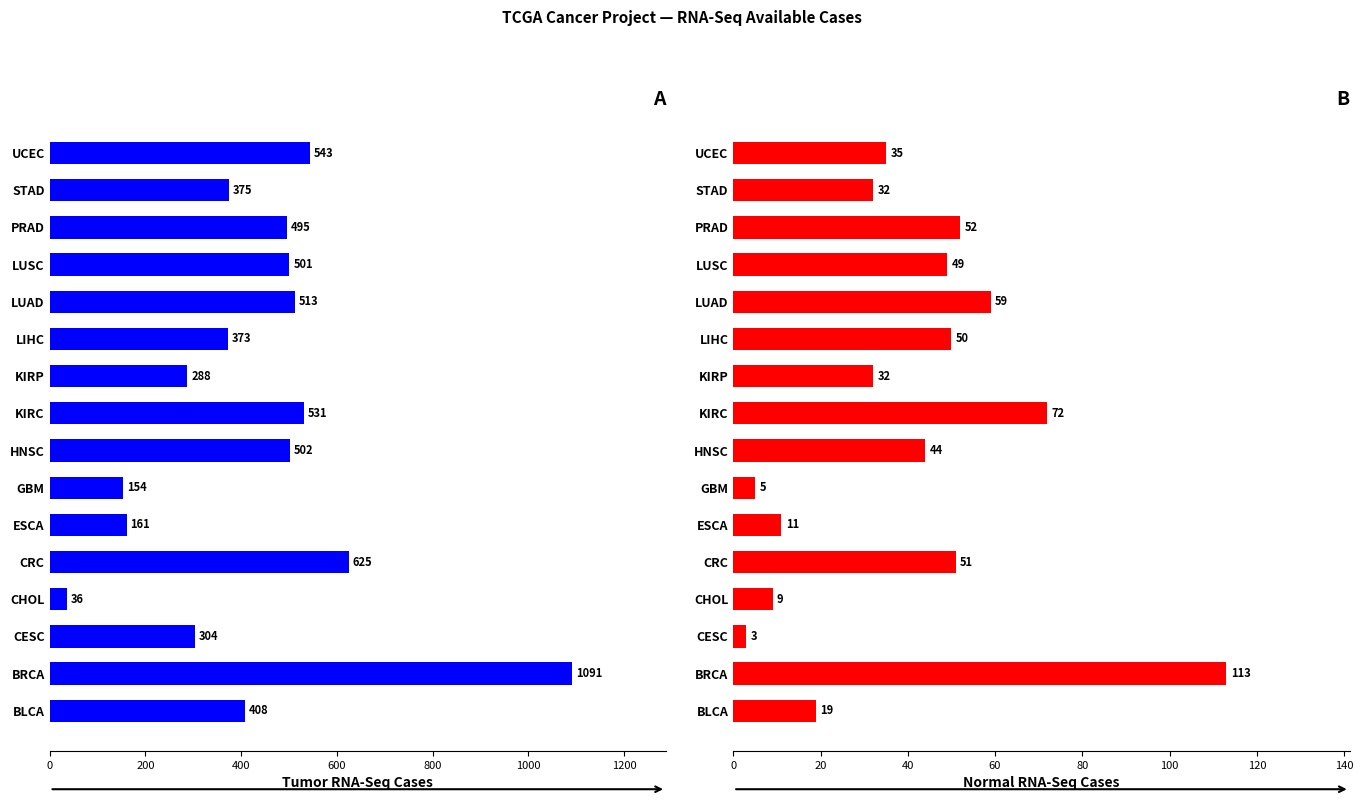

Which series has the widest spread of values?

Tumor (RNA-Seq)